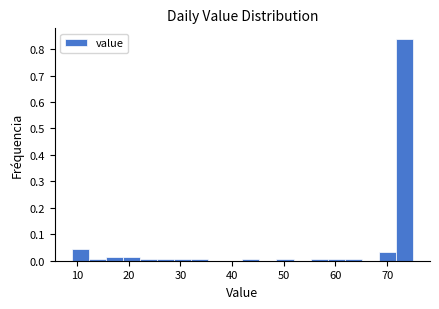

Read against the x-axis, roughly where is the centre of the tallest bar?

73